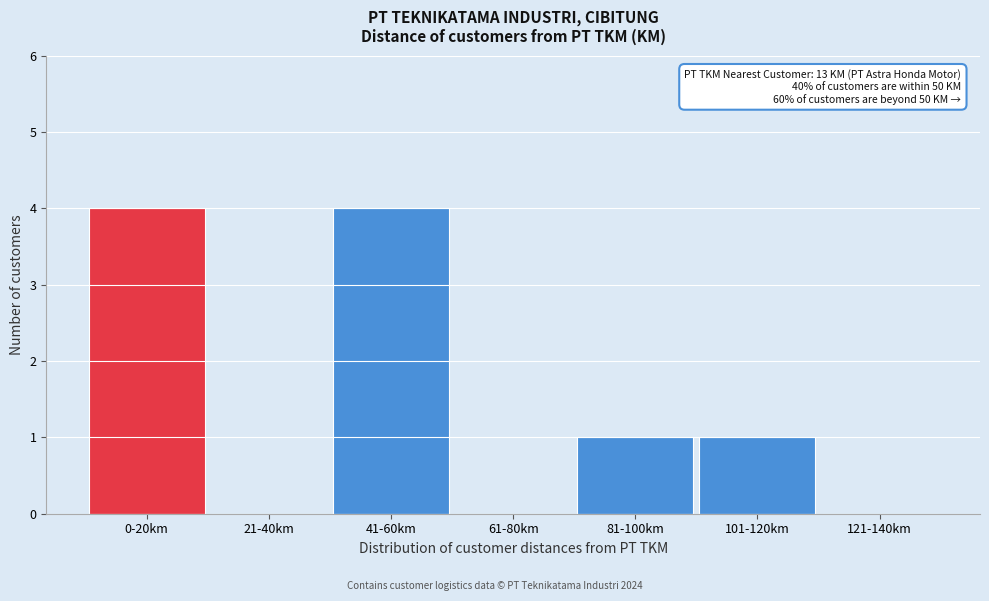

Reading left to right, transcribe all the data shown in this chart.

0-20km=4	21-40km=0	41-60km=4	61-80km=0	81-100km=1	101-120km=1	121-140km=0